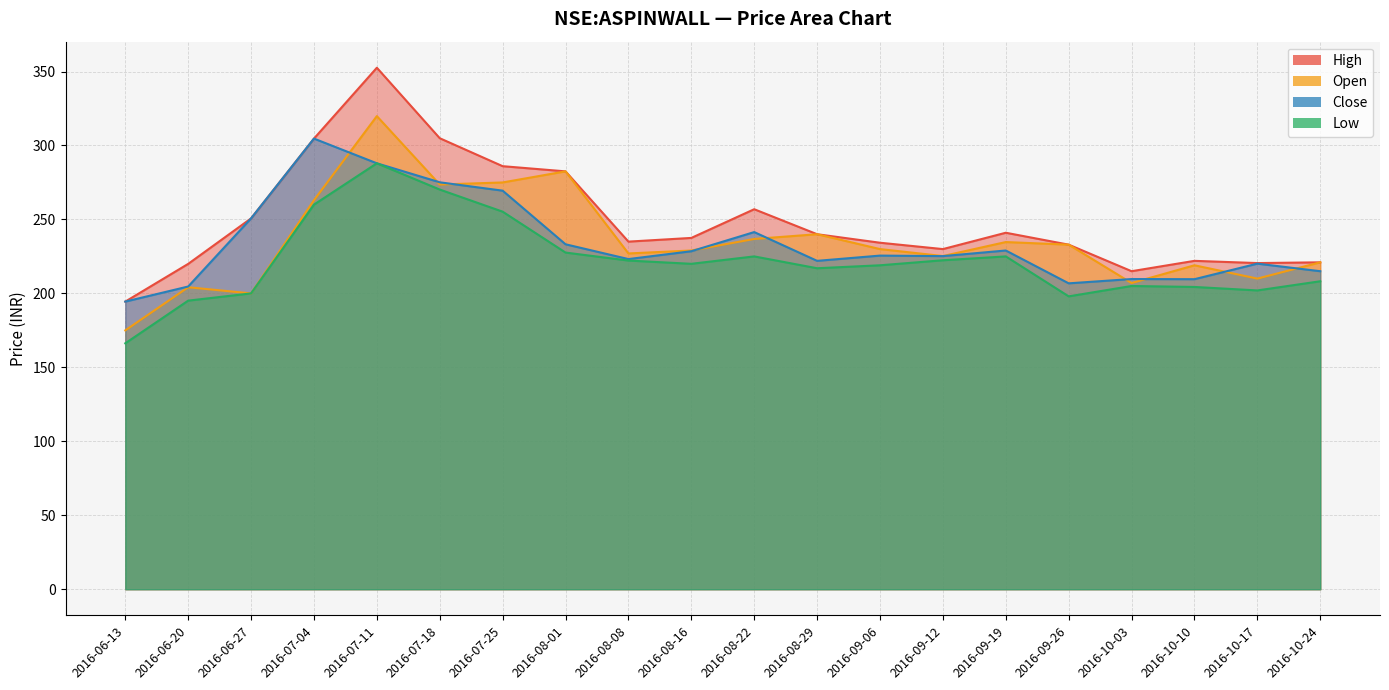

True or false: high and close cross at least once.

False